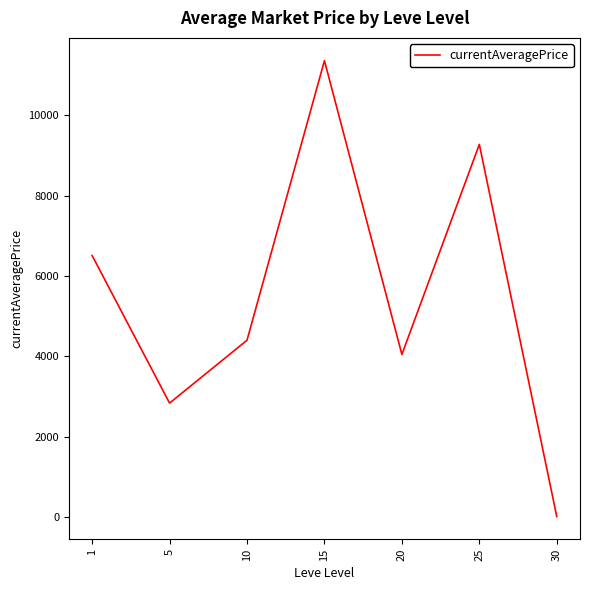

Is this an area chart (filled region under the line)?

No